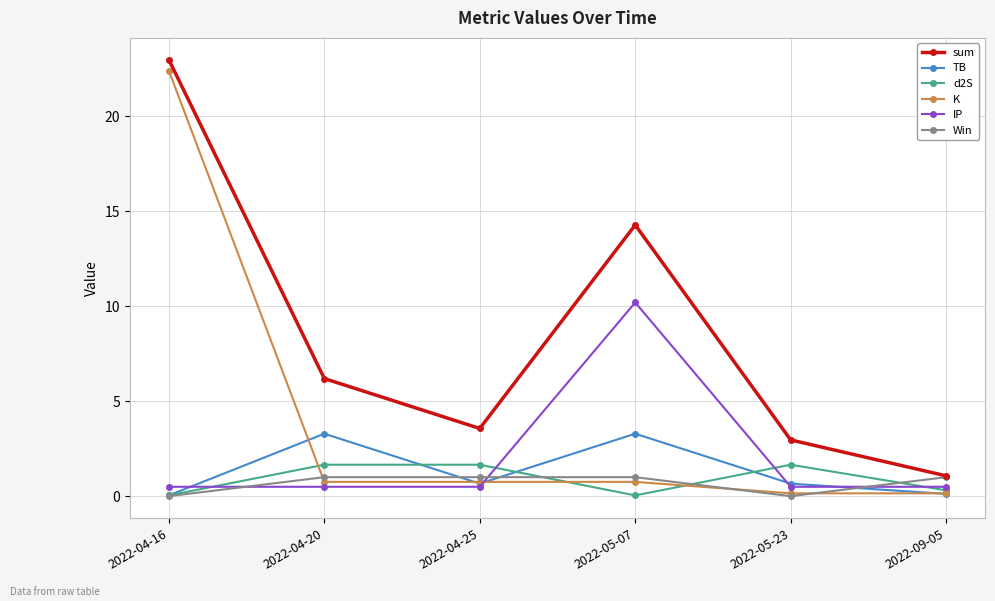

Does the chart have visible grid lines?

Yes